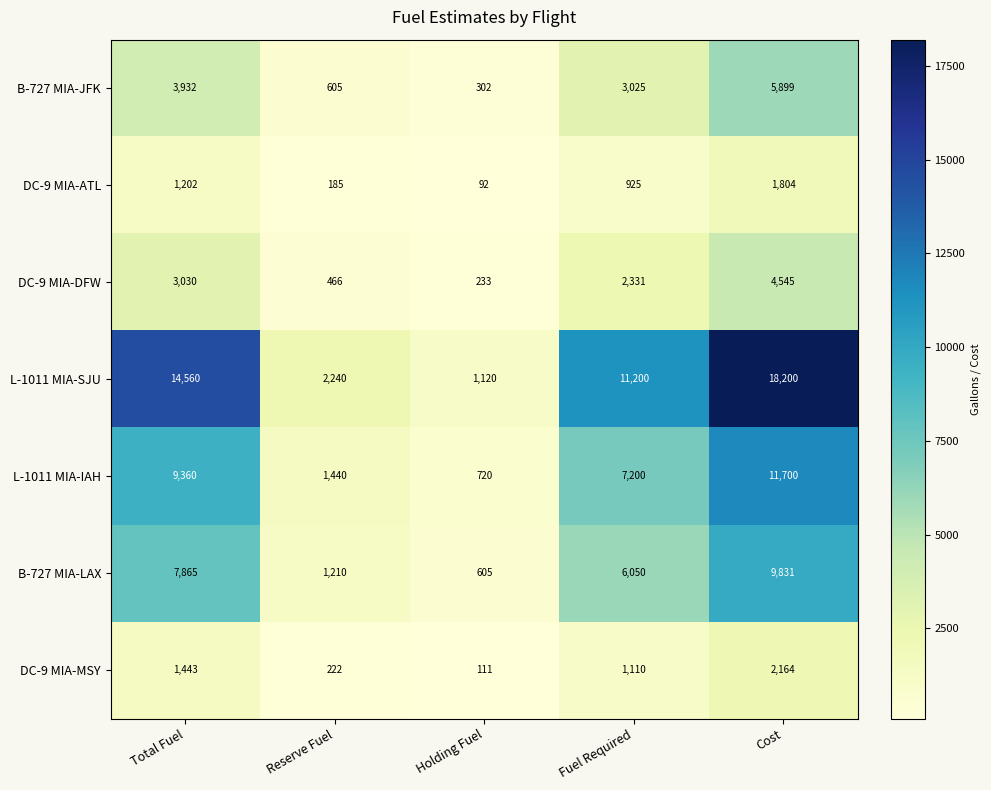

What is the difference between the highest and lowest values at Fuel Required?

10275